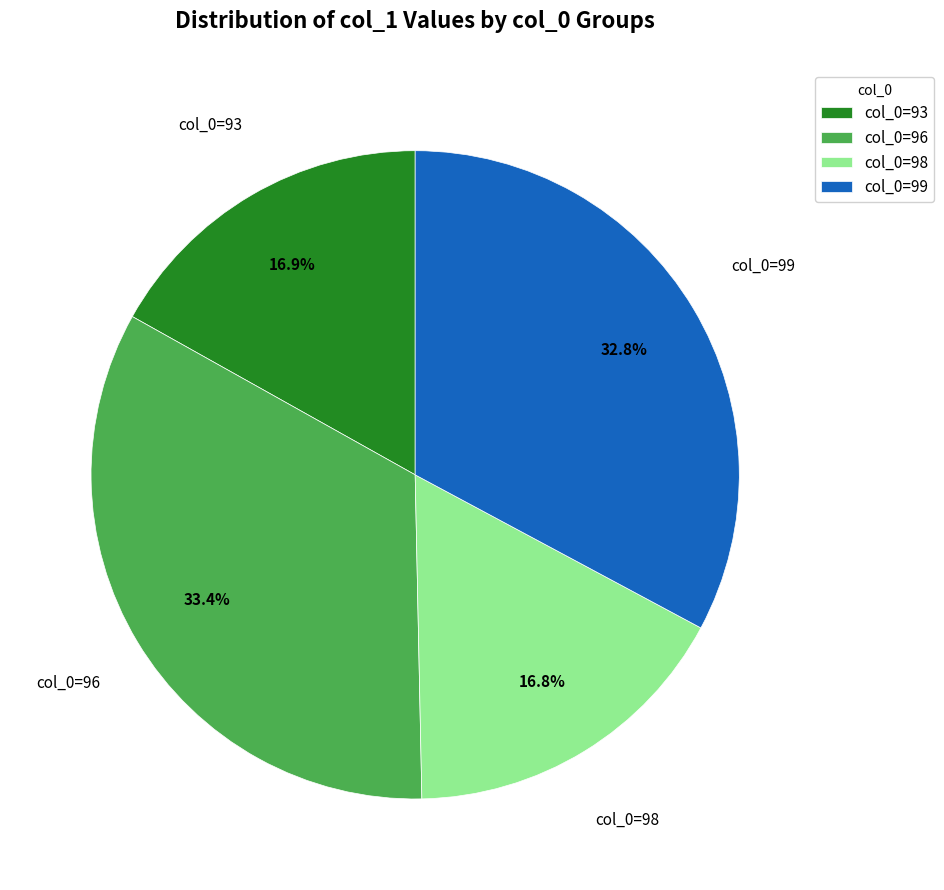

Which slice is the largest?

col_0=96